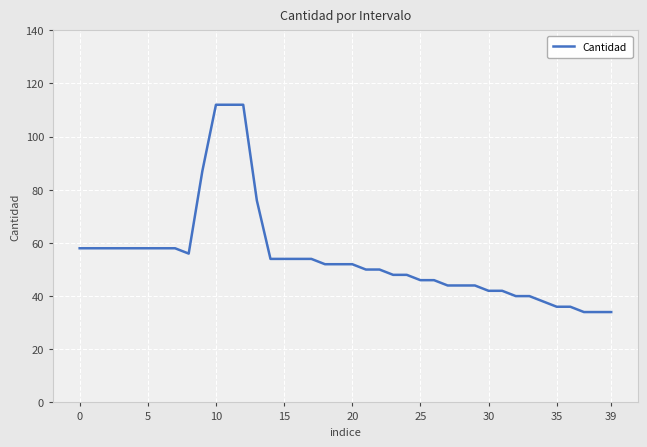

What is the smallest value displayed?

34